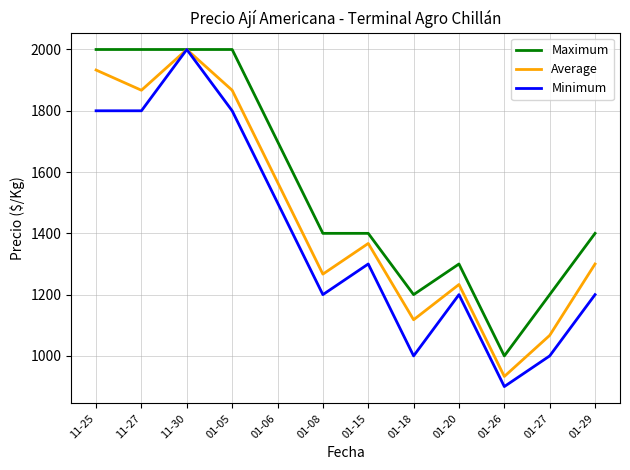

How many lines are shown in the chart?

3